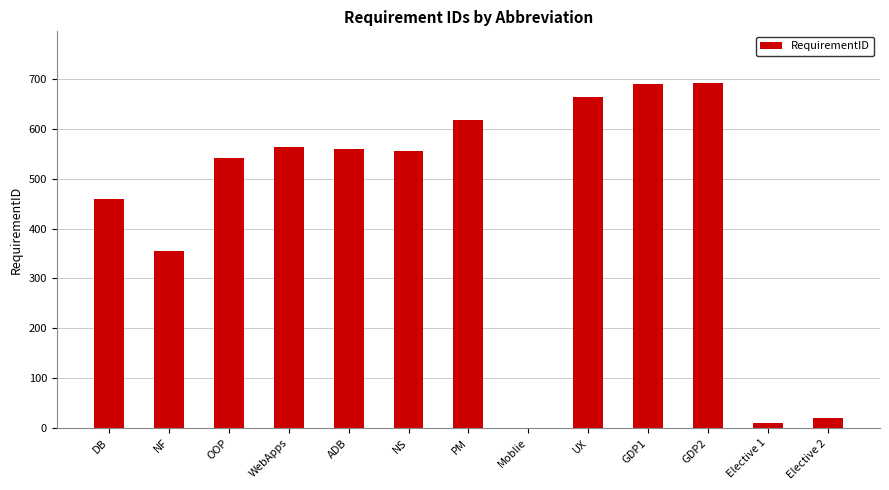

Between OOP and GDP1, which is larger?

GDP1